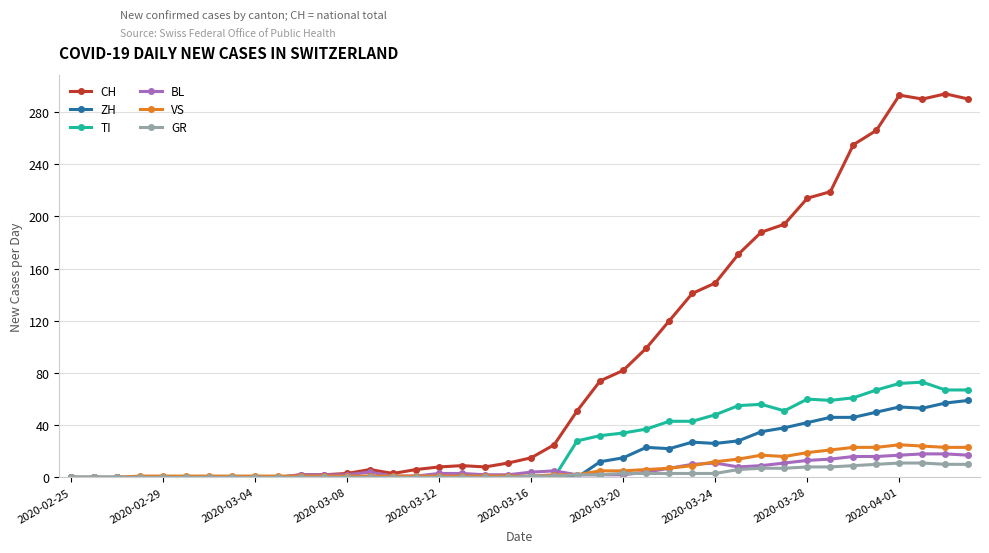

What is the highest value of the VS series?

25